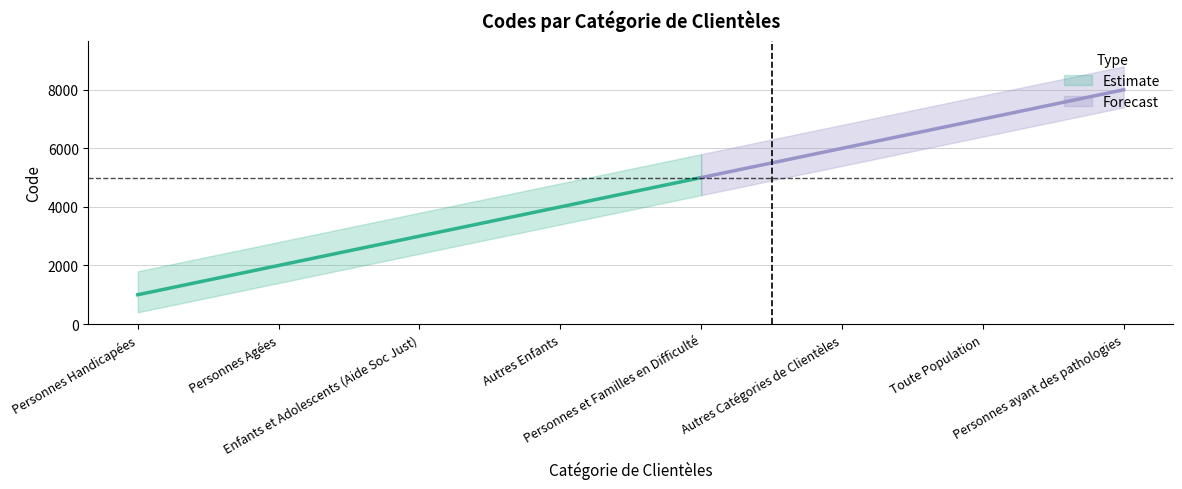

Is it true that the value at Personnes Agées is 2000?

True